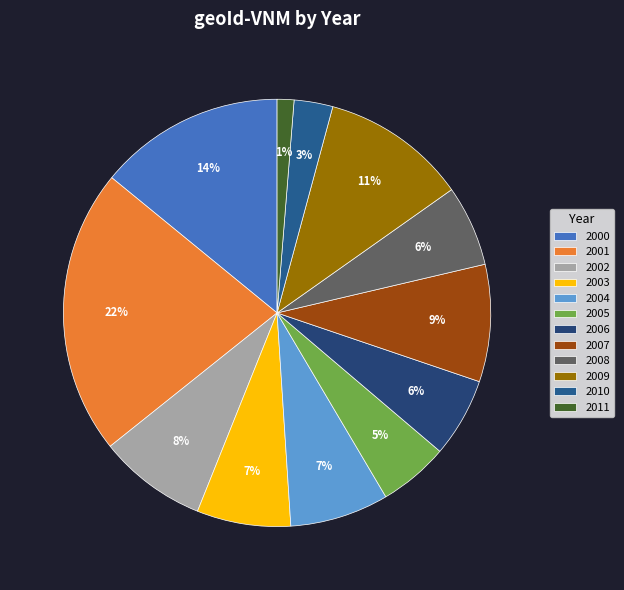

To the nearest percent, what is the average slice percentage?

8%